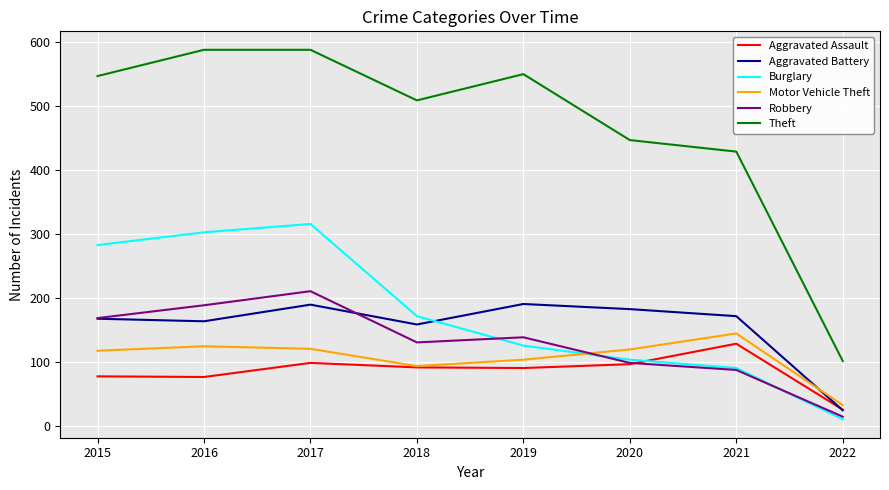

True or false: Burglary and Theft intersect in this chart.

False